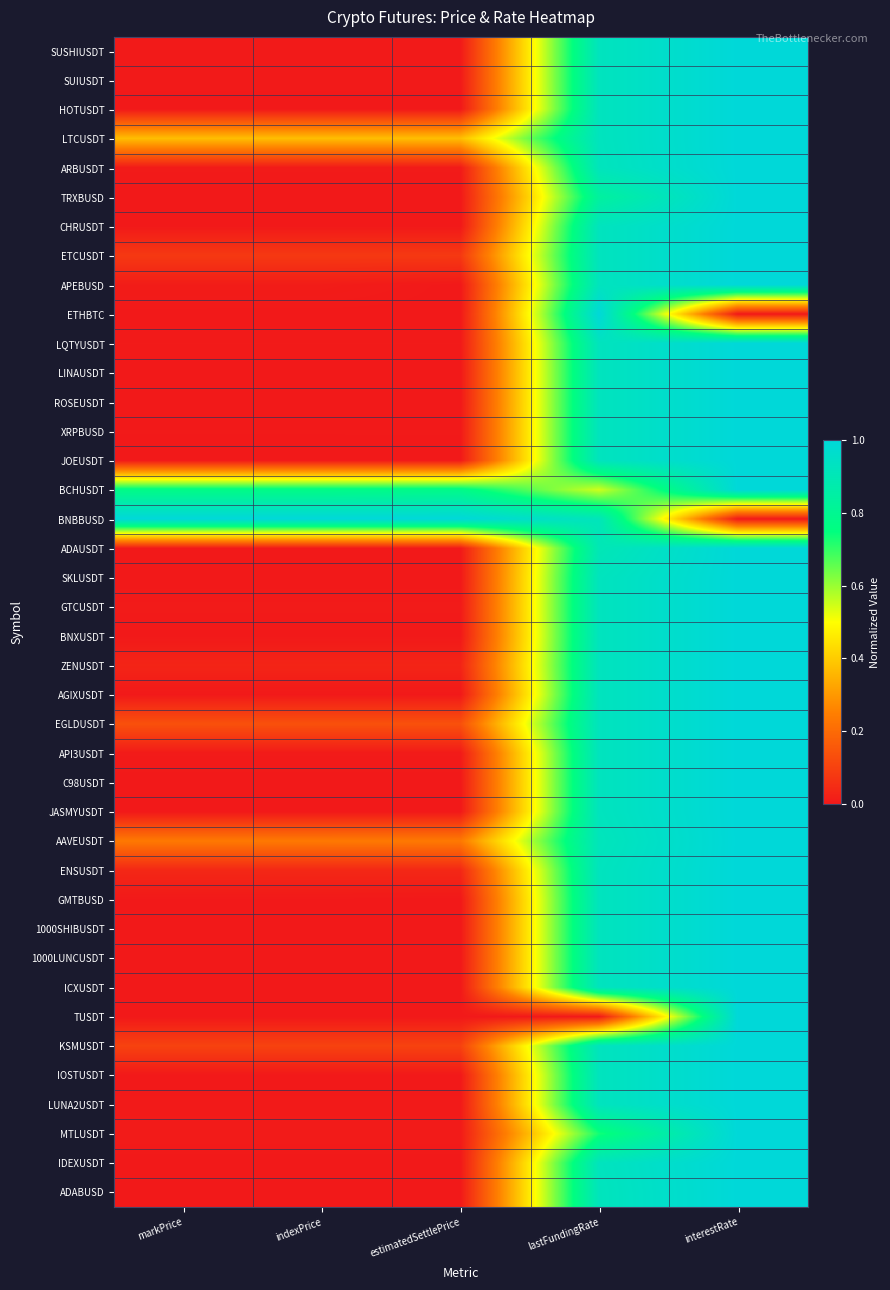

What is the spread (max minus min) of values at markPrice?

1.0